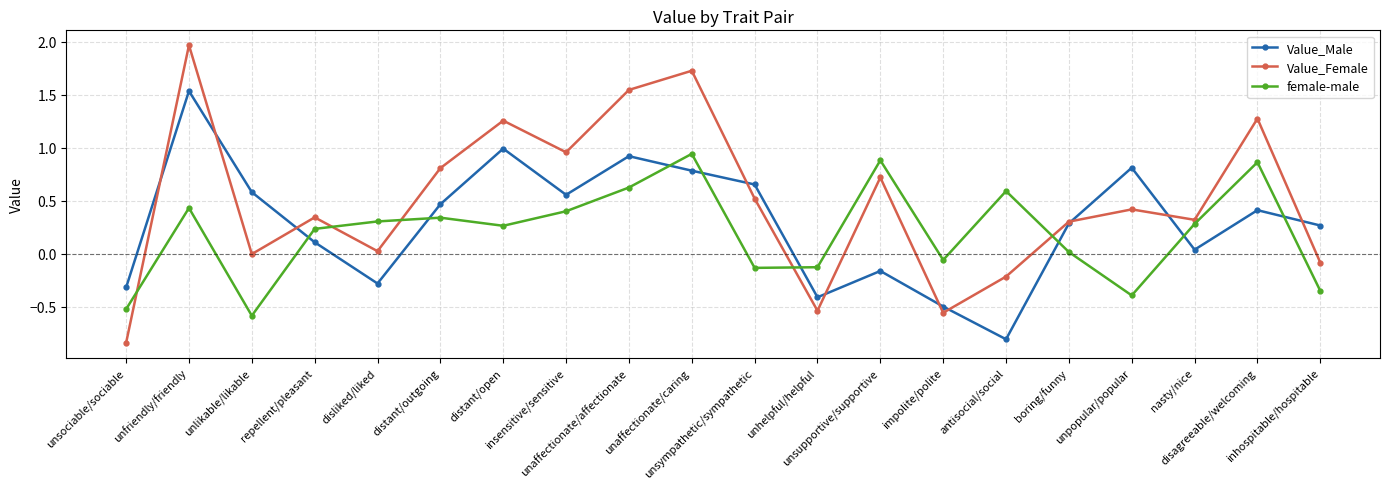

Between which two adjacent categories do Value_Male and Value_Female first intersect?

unsociable/sociable and unfriendly/friendly